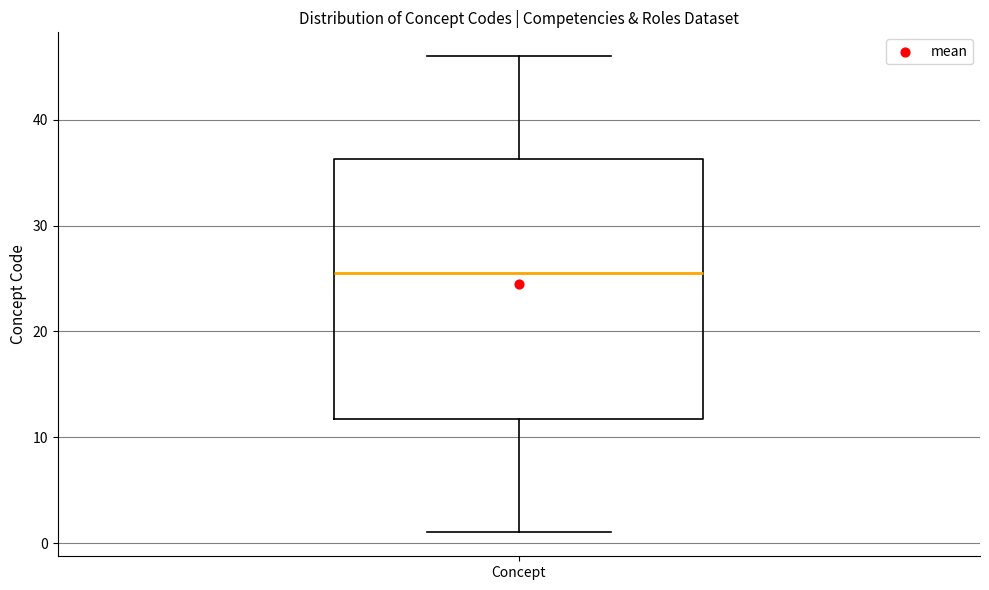

Read this box plot against the y-axis: the position of the median line, the range covered by the box, and the ends of both whiskers. The values are not printed on the chart, so give them approximately, as read against the axis.

median 26, box 12 to 36, whiskers 1 to 46